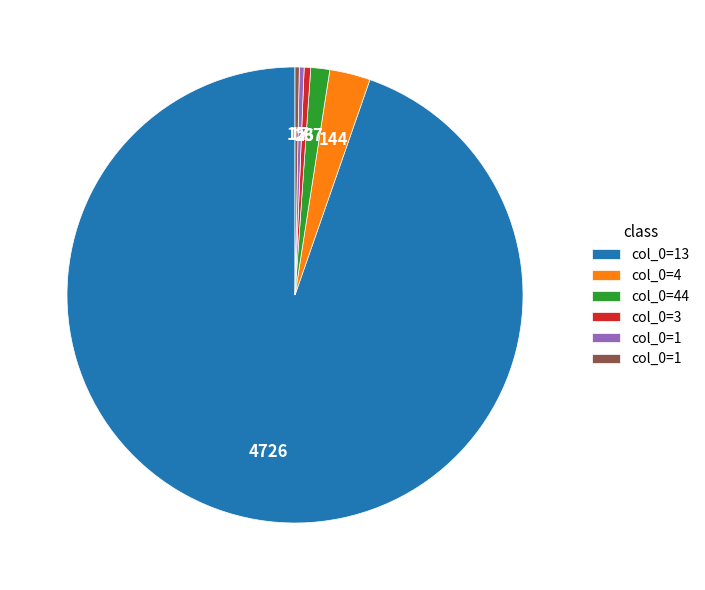

Is there any slice that represents more than half of the pie?

Yes